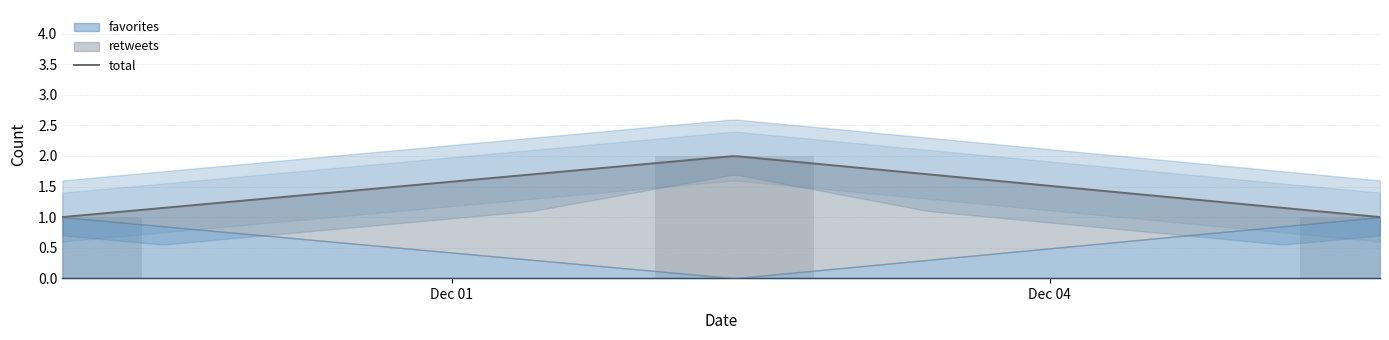

Rank the categories by favorites value from lowest to highest.

2017-12-02 10:01, 2017-11-29 01:03, 2017-12-05 15:49